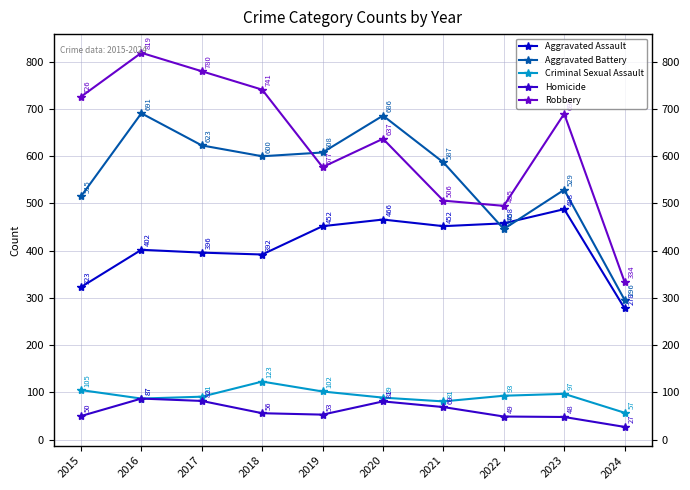

How many values in the Criminal Sexual Assault series are below 93?

5